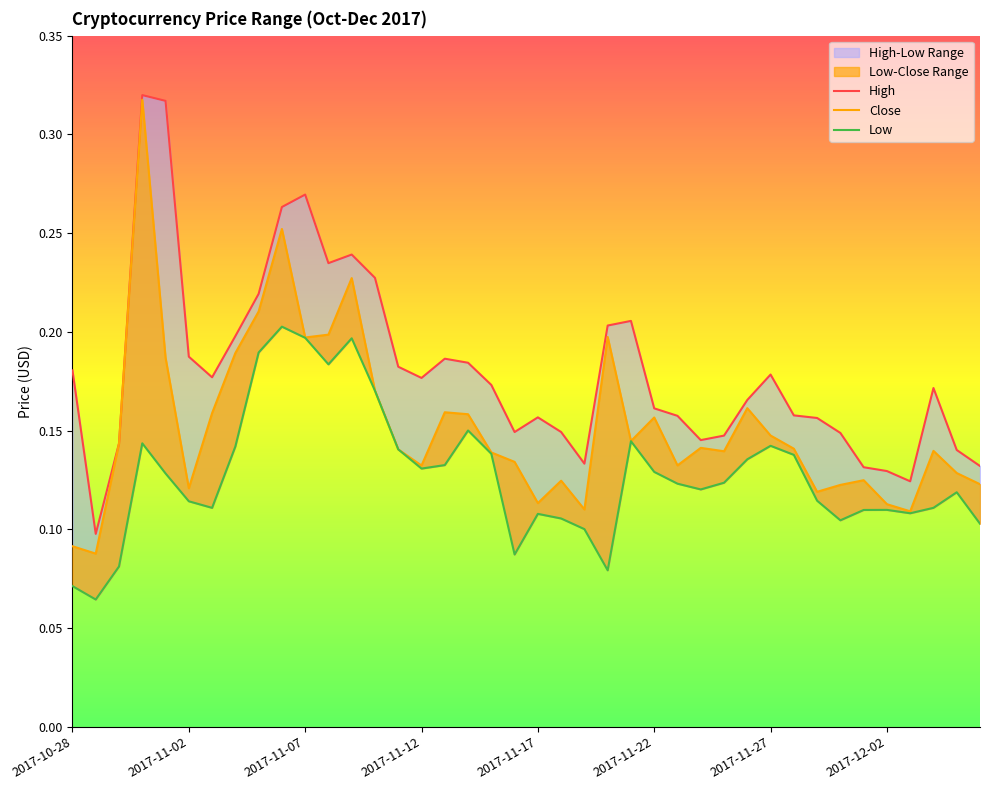

What position from the right is 39?

1